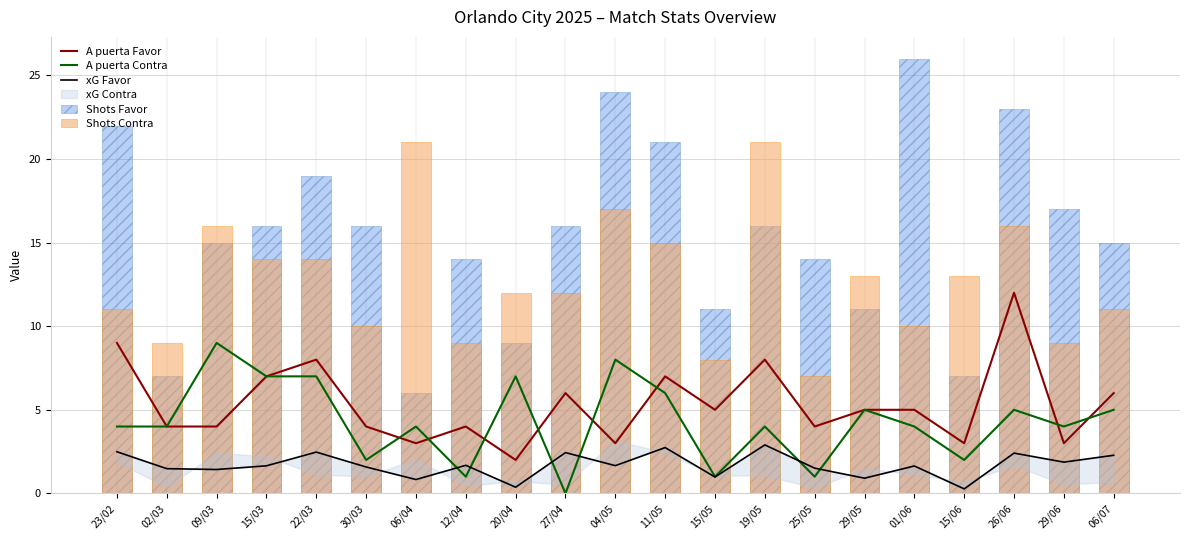

Reading left to right, transcribe all the data shown in this chart.

A puerta Favor: 23/02=9.0	02/03=4.0	09/03=4.0	15/03=7.0	22/03=8.0	30/03=4.0	06/04=3.0	12/04=4.0	20/04=2.0	27/04=6.0	04/05=3.0	11/05=7.0	15/05=5.0	19/05=8.0	25/05=4.0	29/05=5.0	01/06=5.0	15/06=3.0	26/06=12.0	29/06=3.0	06/07=6.0
A puerta Contra: 23/02=4.0	02/03=4.0	09/03=9.0	15/03=7.0	22/03=7.0	30/03=2.0	06/04=4.0	12/04=1.0	20/04=7.0	27/04=0.0	04/05=8.0	11/05=6.0	15/05=1.0	19/05=4.0	25/05=1.0	29/05=5.0	01/06=4.0	15/06=2.0	26/06=5.0	29/06=4.0	06/07=5.0
xG Favor: 23/02=2.5	02/03=1.5	09/03=1.4	15/03=1.6	22/03=2.5	30/03=1.6	06/04=0.8	12/04=1.7	20/04=0.4	27/04=2.4	04/05=1.7	11/05=2.7	15/05=1.0	19/05=2.9	25/05=1.5	29/05=0.9	01/06=1.6	15/06=0.3	26/06=2.4	29/06=1.9	06/07=2.3
Shots Favor: 23/02=22.0	02/03=7.0	09/03=15.0	15/03=16.0	22/03=19.0	30/03=16.0	06/04=6.0	12/04=14.0	20/04=9.0	27/04=16.0	04/05=24.0	11/05=21.0	15/05=11.0	19/05=16.0	25/05=14.0	29/05=11.0	01/06=26.0	15/06=7.0	26/06=23.0	29/06=17.0	06/07=15.0
Shots Contra: 23/02=11.0	02/03=9.0	09/03=16.0	15/03=14.0	22/03=14.0	30/03=10.0	06/04=21.0	12/04=9.0	20/04=12.0	27/04=12.0	04/05=17.0	11/05=15.0	15/05=8.0	19/05=21.0	25/05=7.0	29/05=13.0	01/06=10.0	15/06=13.0	26/06=16.0	29/06=9.0	06/07=11.0